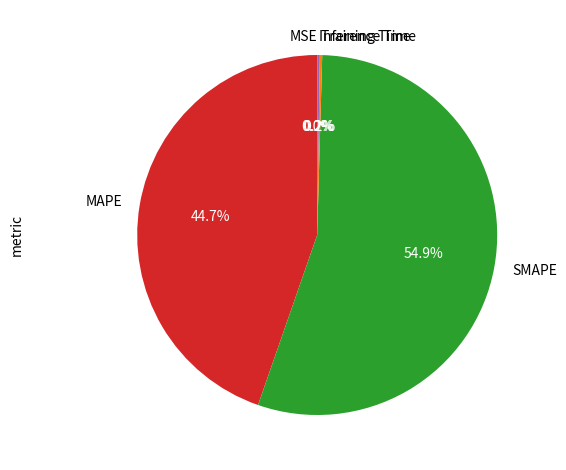

Is there any slice that represents more than half of the pie?

Yes